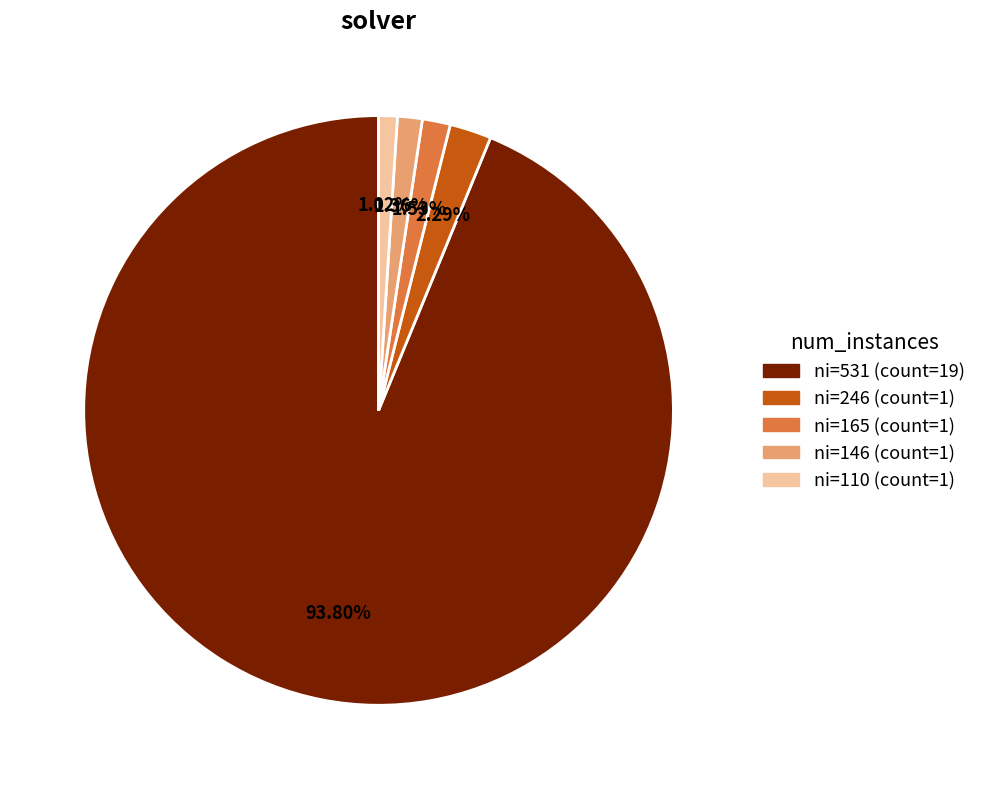

How many segments does this pie chart have?

5